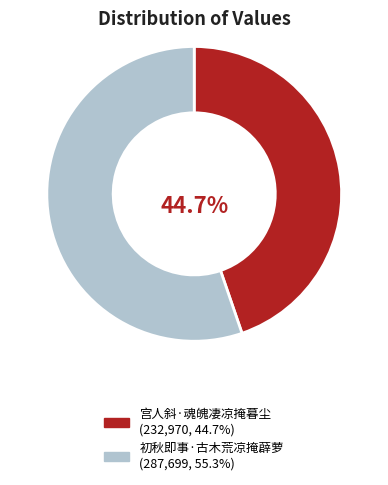

To the nearest percent, what is the combined percentage of 宫人斜·魂魄凄凉掩暮尘 and 初秋即事·古木荒凉掩薜萝?

100%